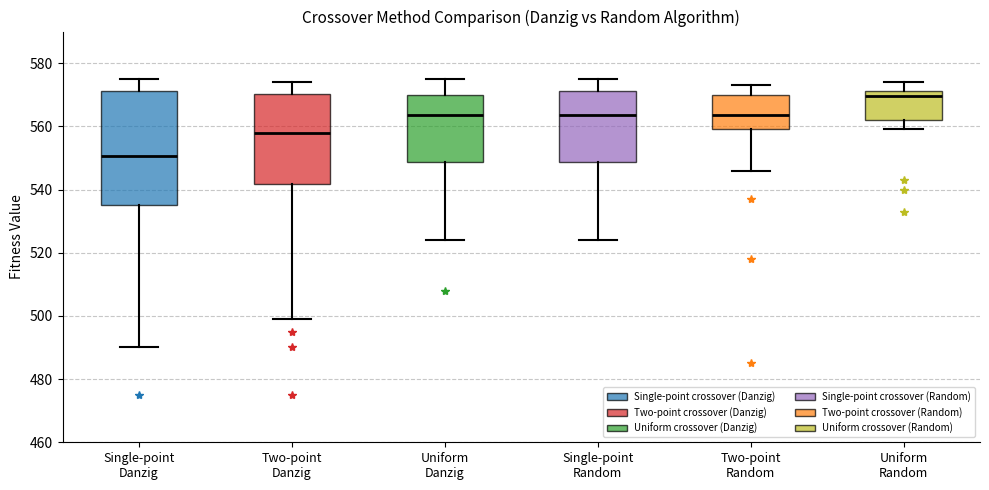

Where is the upper edge of the box for Two-point Danzig on the y-axis? The values are not printed on the chart, so give them approximately, as read against the axis.

570